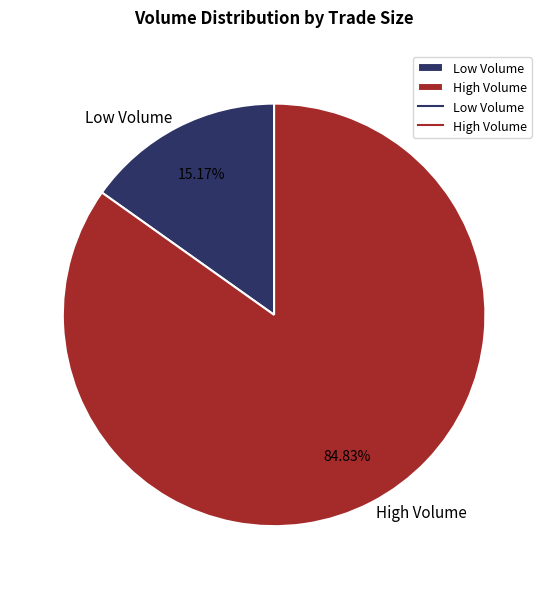

Between Low Volume and High Volume, which is larger?

High Volume